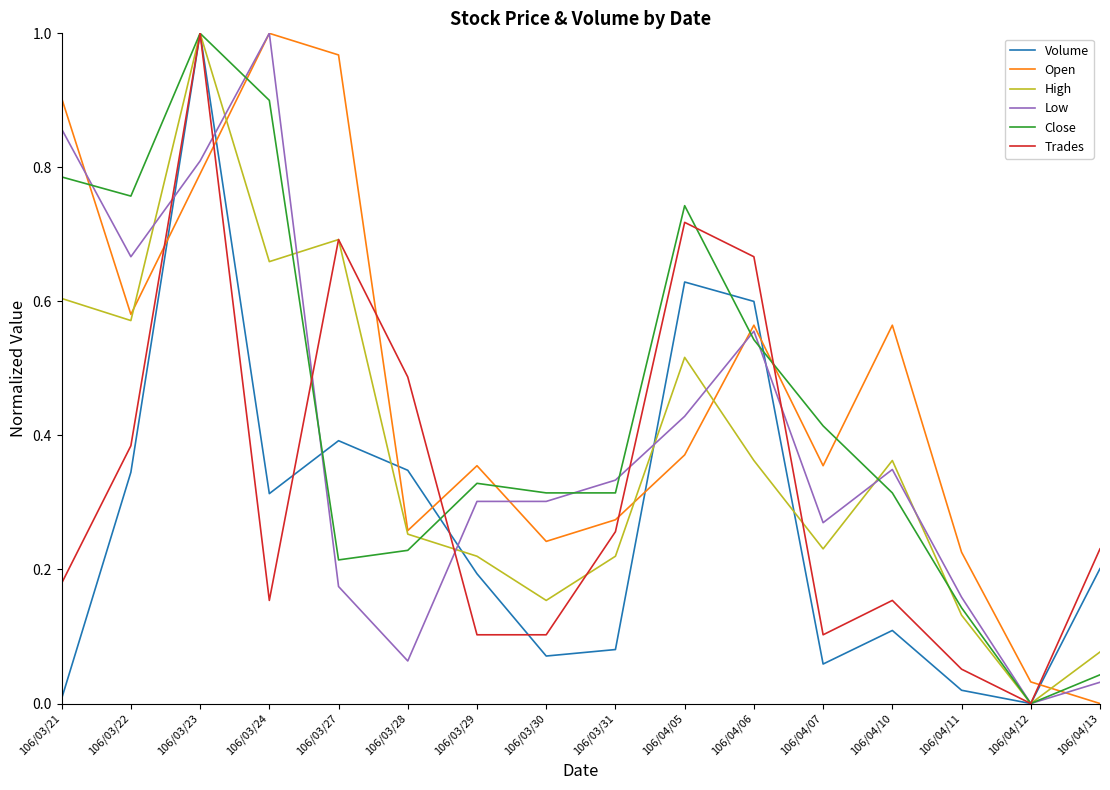

Is the value of Trades at 106/03/30 greater than the value of Low at 106/04/07?

No